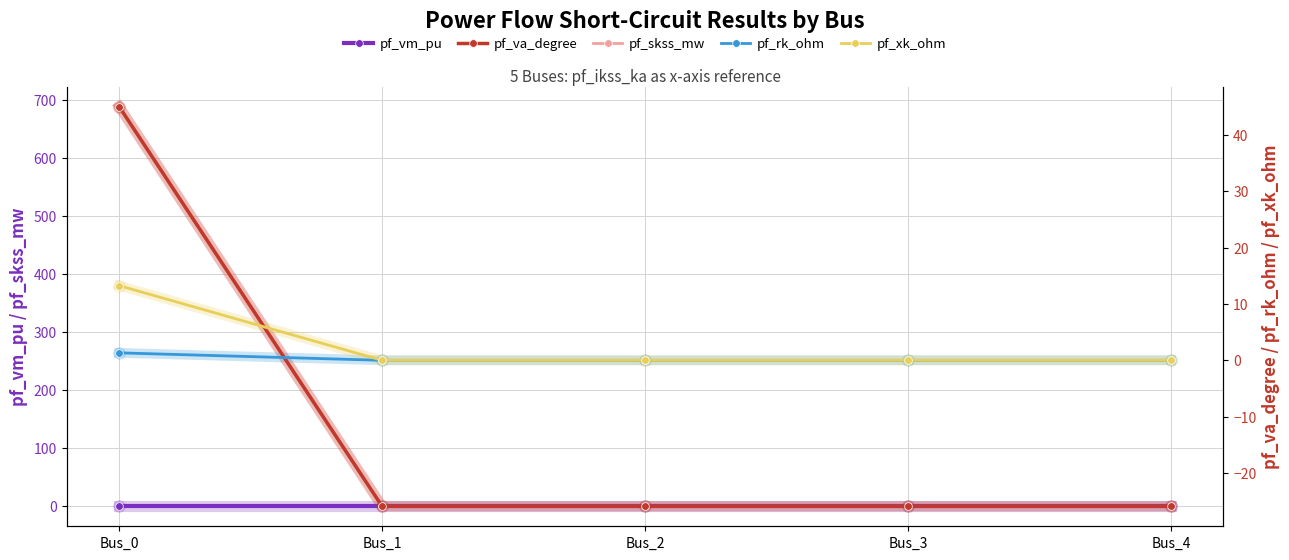

At which label is pf_vm_pu closest to 0?

Bus_1